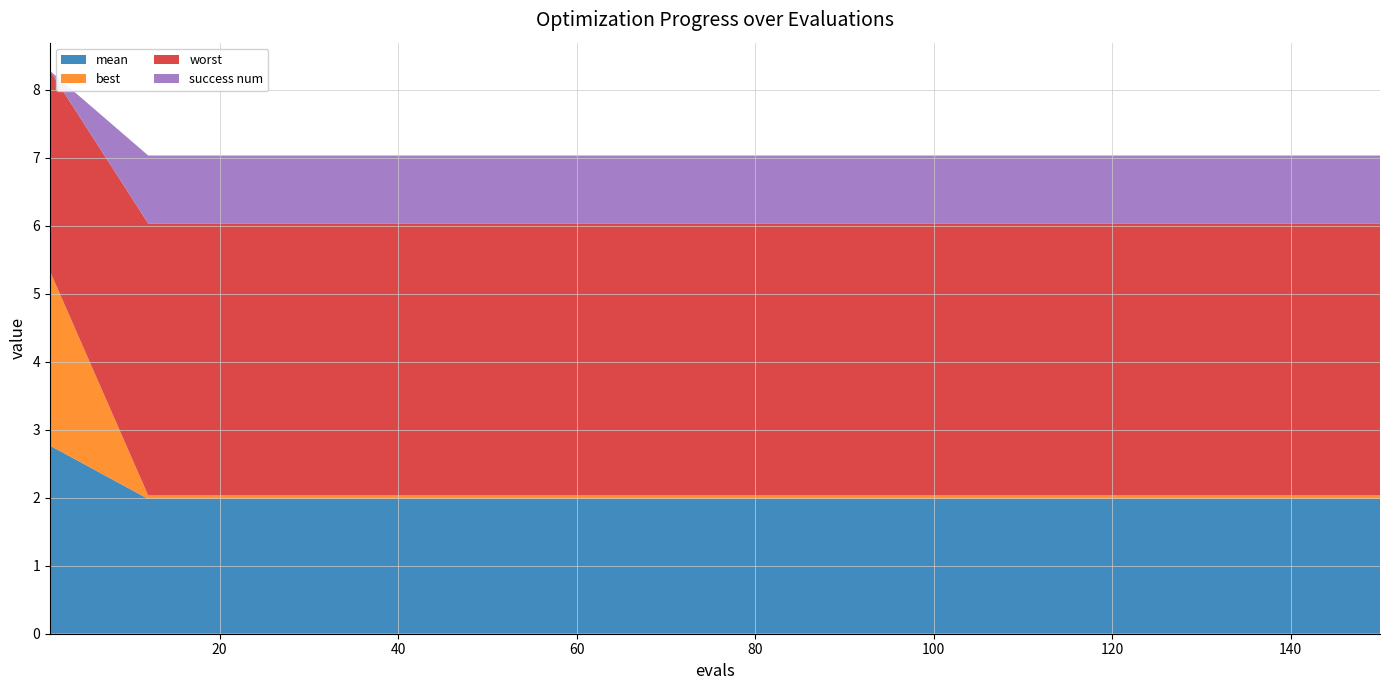

Reading left to right, what are all the values shown in this chart?

mean: 1=2.8	12=2.0	25=2.0	40=2.0	60=2.0	80=2.0	100=2.0	125=2.0	150=2.0
best: 1=2.6	12=0.1	25=0.1	40=0.1	60=0.1	80=0.1	100=0.1	125=0.1	150=0.1
worst: 1=2.9	12=4.0	25=4.0	40=4.0	60=4.0	80=4.0	100=4.0	125=4.0	150=4.0
success num: 1=0.0	12=1.0	25=1.0	40=1.0	60=1.0	80=1.0	100=1.0	125=1.0	150=1.0